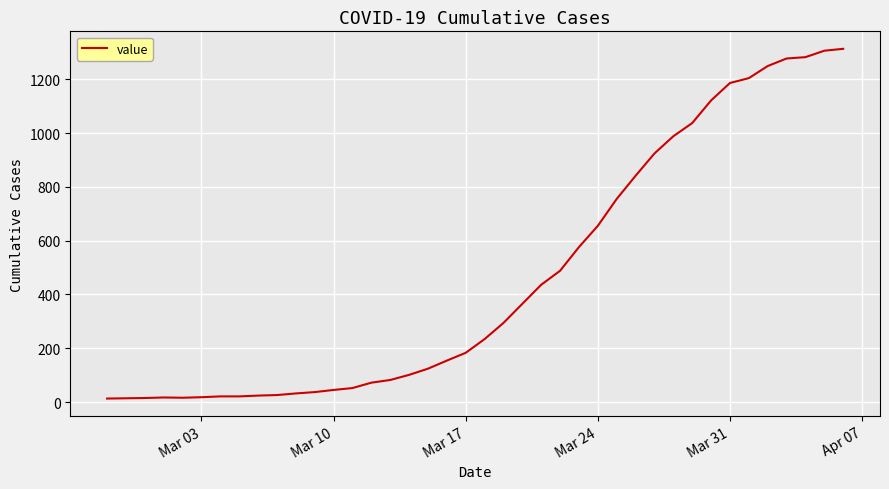

What is the greatest value displayed?

1313